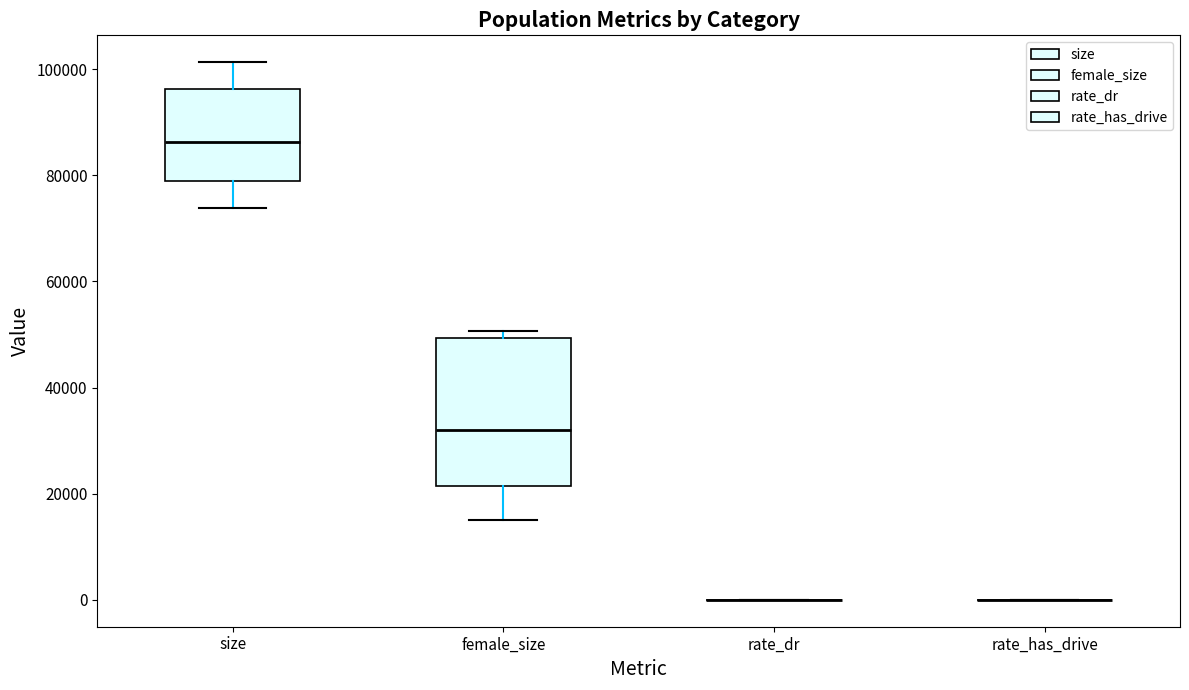

Reading left to right, transcribe this box plot: for each box, give where its median line is, the range the box spans, and where its two whiskers end, as read against the y-axis. The values are not printed on the chart, so give them approximately, as read against the axis.

size: median 86000, box 78000 to 96000, whiskers 74000 to 102000
female_size: median 32000, box 22000 to 50000, whiskers 14000 to 50000 (just above the box's upper edge)
rate_dr: box collapsed to a line at 0, whiskers 0 to 0
rate_has_drive: box collapsed to a line at 0, whiskers 0 to 0